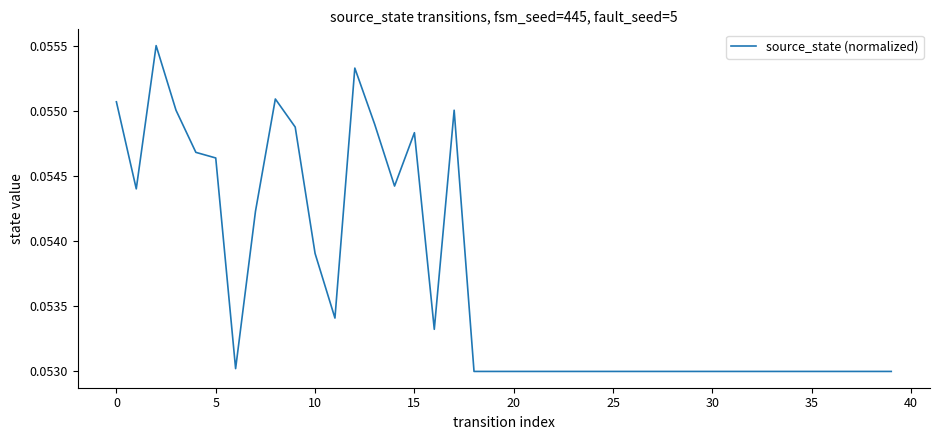

Between 5 and 15, which is larger?

15